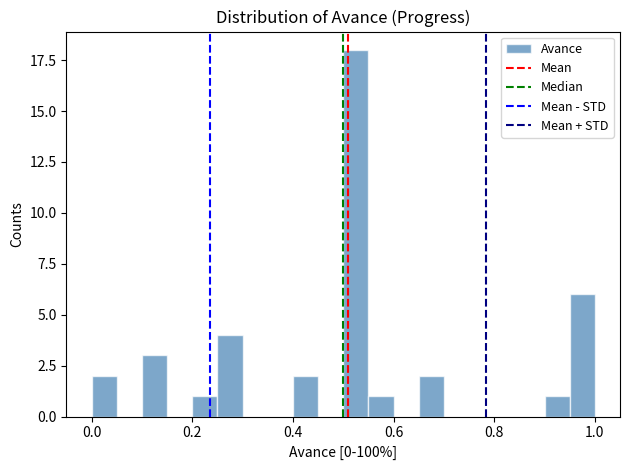

Read against the x-axis, roughly where is the centre of the tallest bar?

0.52